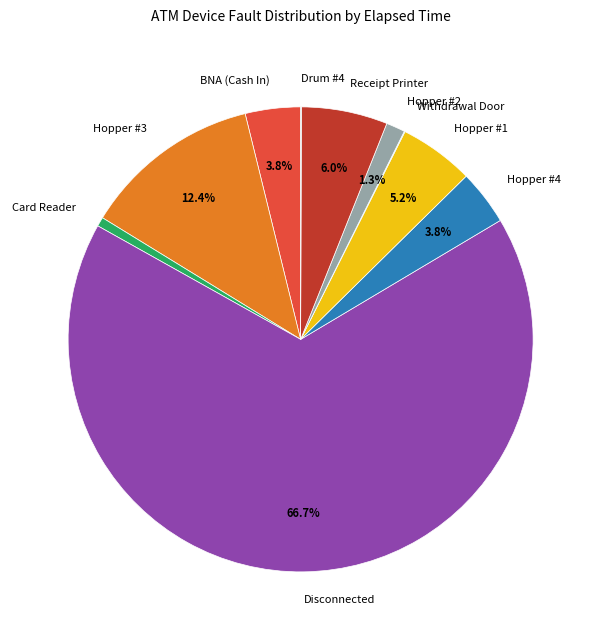

Between BNA (Cash In) and Receipt Printer, which is larger?

Receipt Printer